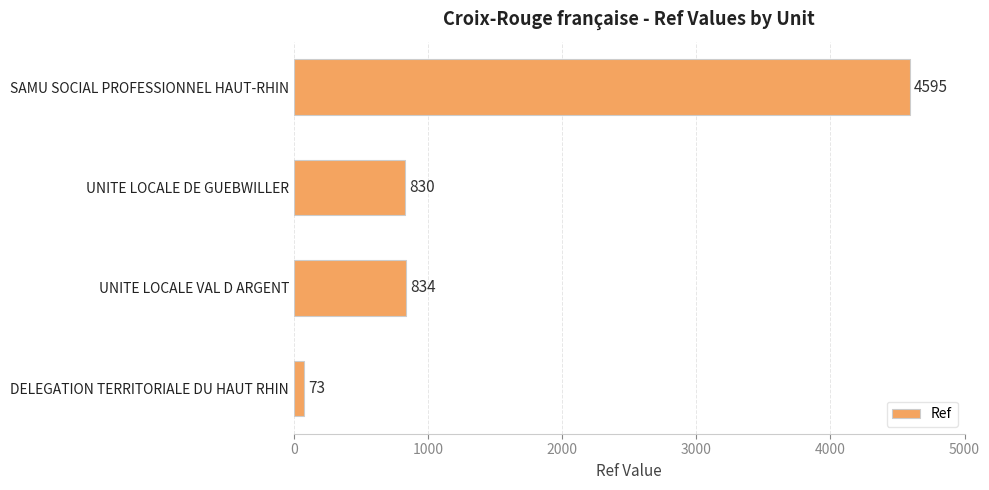

Rank the categories by value from highest to lowest.

SAMU SOCIAL PROFESSIONNEL HAUT-RHIN, UNITE LOCALE VAL D ARGENT, UNITE LOCALE DE GUEBWILLER, DELEGATION TERRITORIALE DU HAUT RHIN